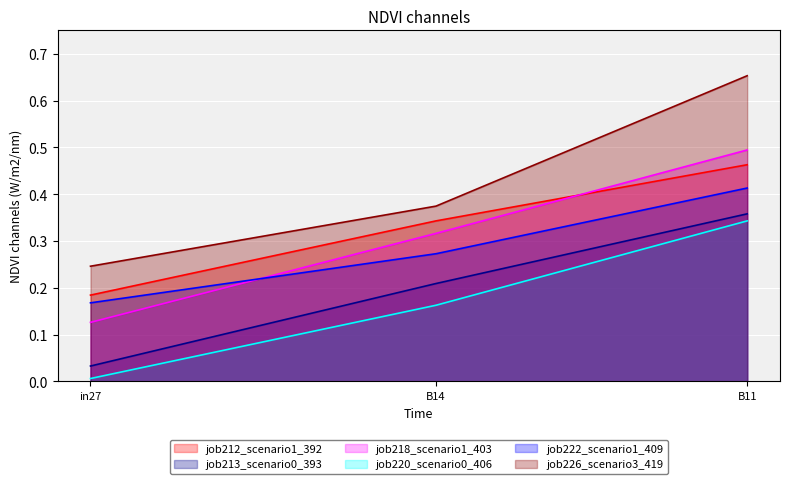

The job226_scenario3_419 series shows 0.2 at B11. True or false?

False